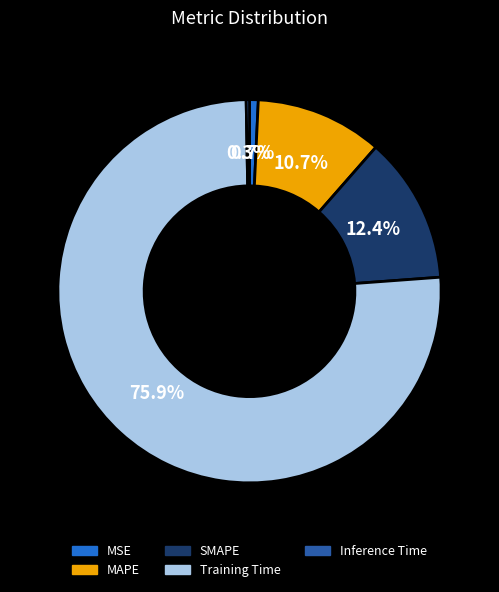

Is there a majority slice in this chart?

Yes